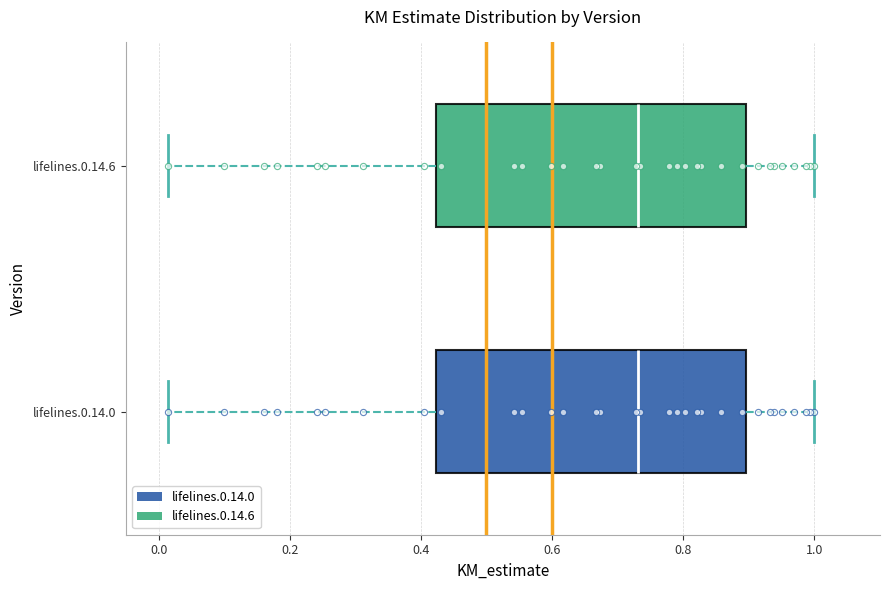

Where does the left whisker of the box for lifelines.0.14.6 end on the x-axis? The values are not printed on the chart, so give them approximately, as read against the axis.

0.02